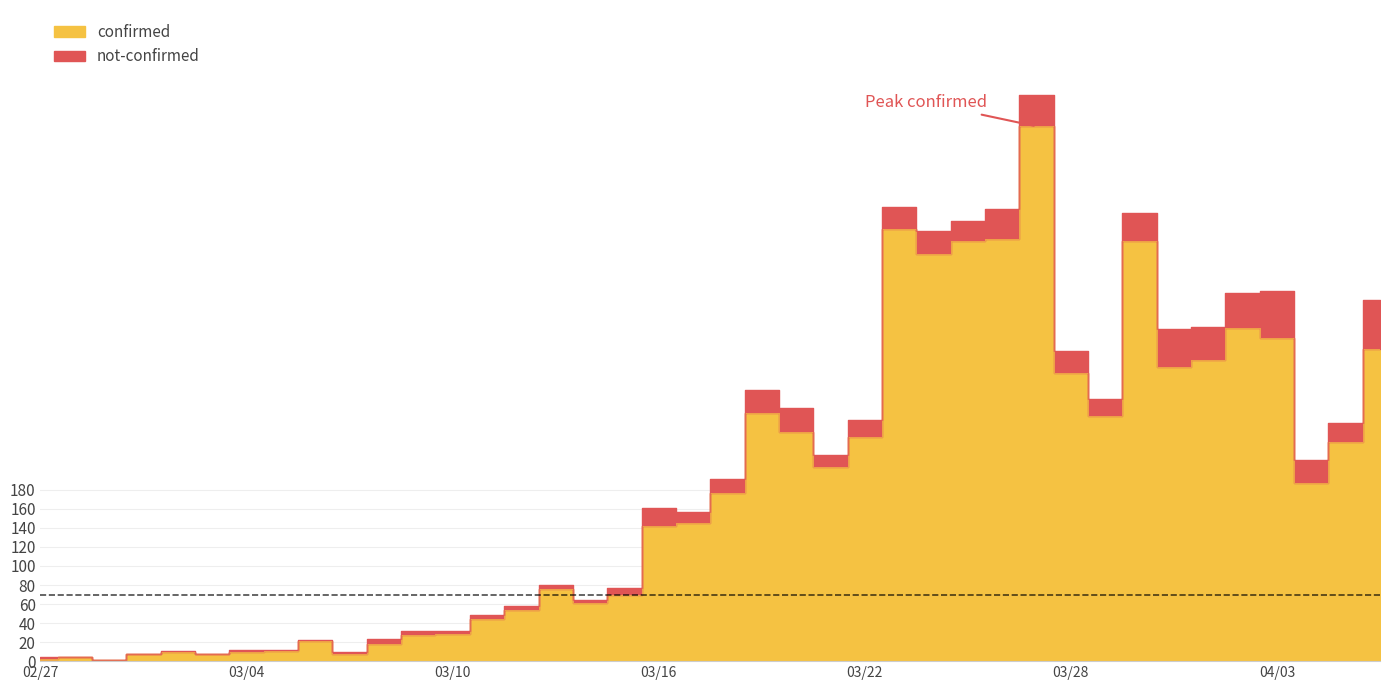

What position from the left is 2020-03-03?

6